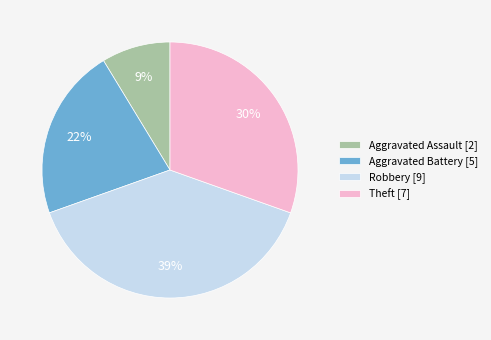

Which category has the smallest portion of the pie?

Aggravated Assault [2]